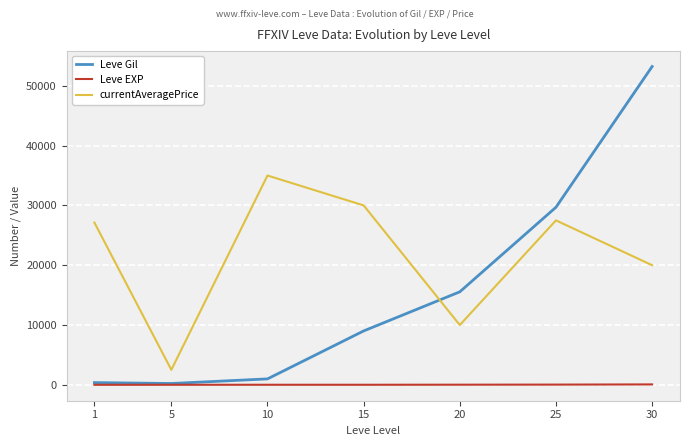

What is the difference between the second highest and minimum values in the currentAveragePrice series?

27493